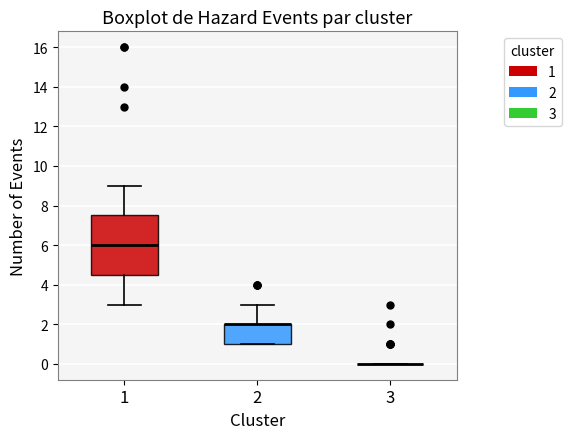

Reading left to right, transcribe this box plot: for each box, give where its median line is, the range the box spans, and where its two whiskers end, as read against the y-axis. The values are not printed on the chart, so give them approximately, as read against the axis.

1: median 6.0, box 4.6 to 7.6, whiskers 3.0 to 9.0
2: median 2.0 (drawn on the box's upper edge), box 1.0 to 2.0, whiskers 1.0 to 3.0
3: box collapsed to a line at 0.0, whiskers 0.0 to 0.0